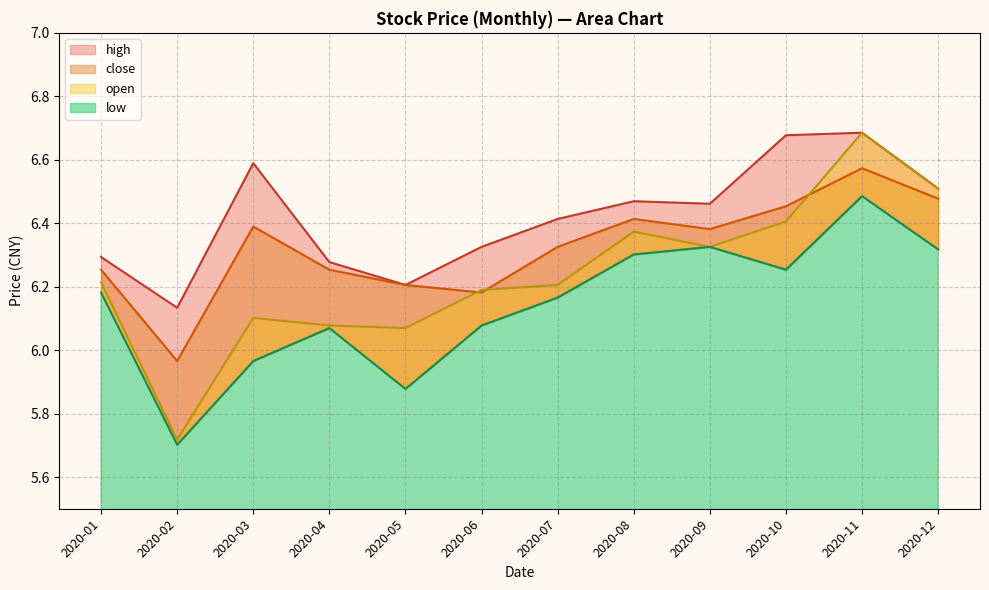

What is the smallest value displayed?

5.7